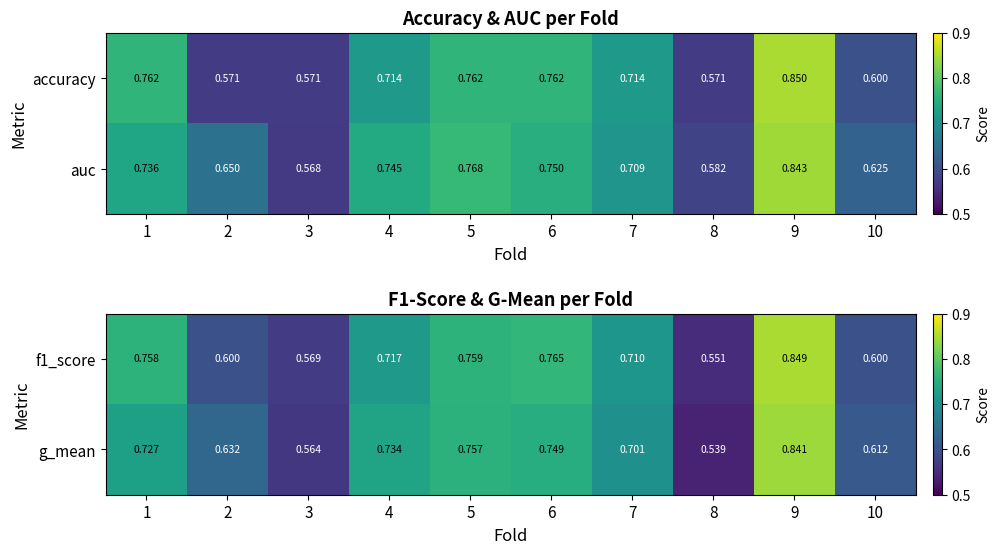

What is the maximum value shown in the chart?

0.8